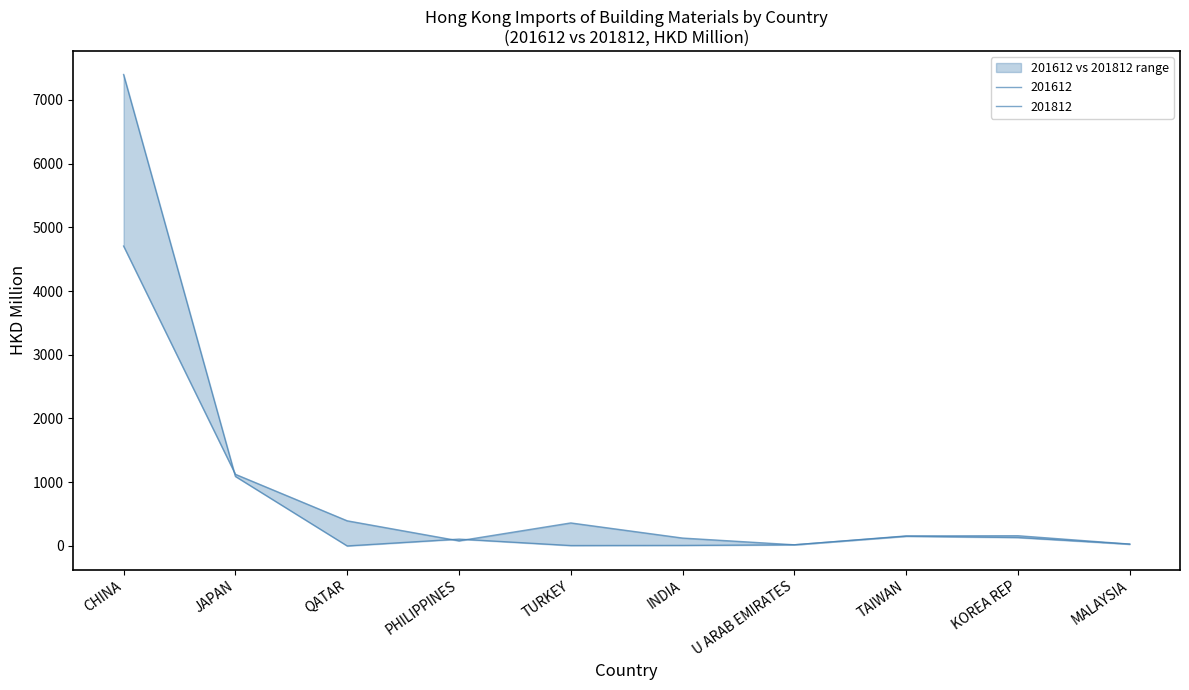

How many times do 201812 and 201612 cross each other?

4